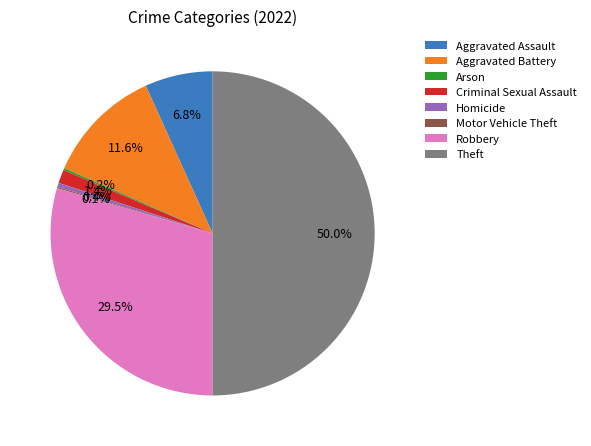

Which category has the biggest portion of the pie?

Theft